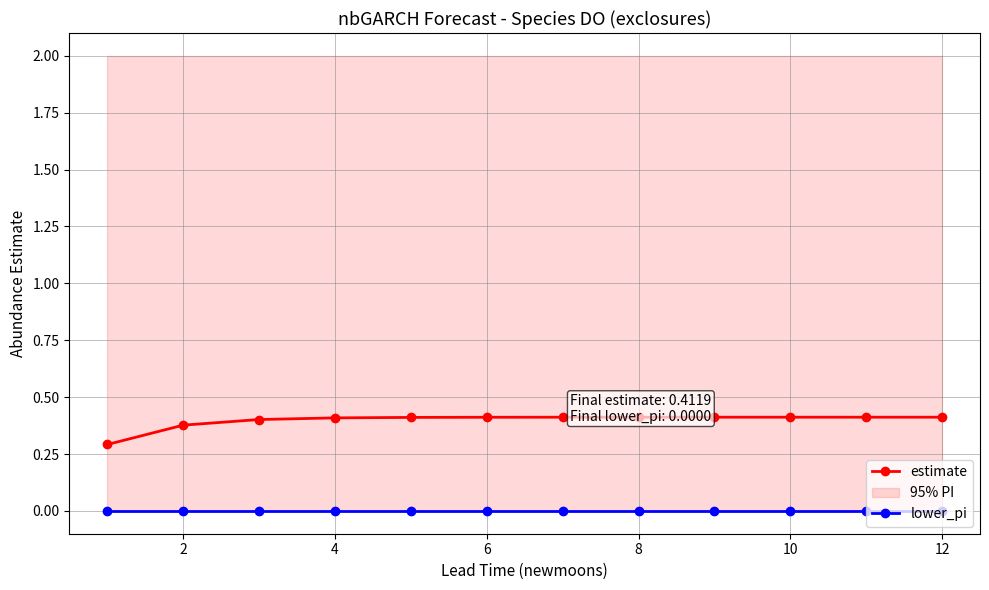

List the series in order of their peak value, highest first.

estimate, lower_pi